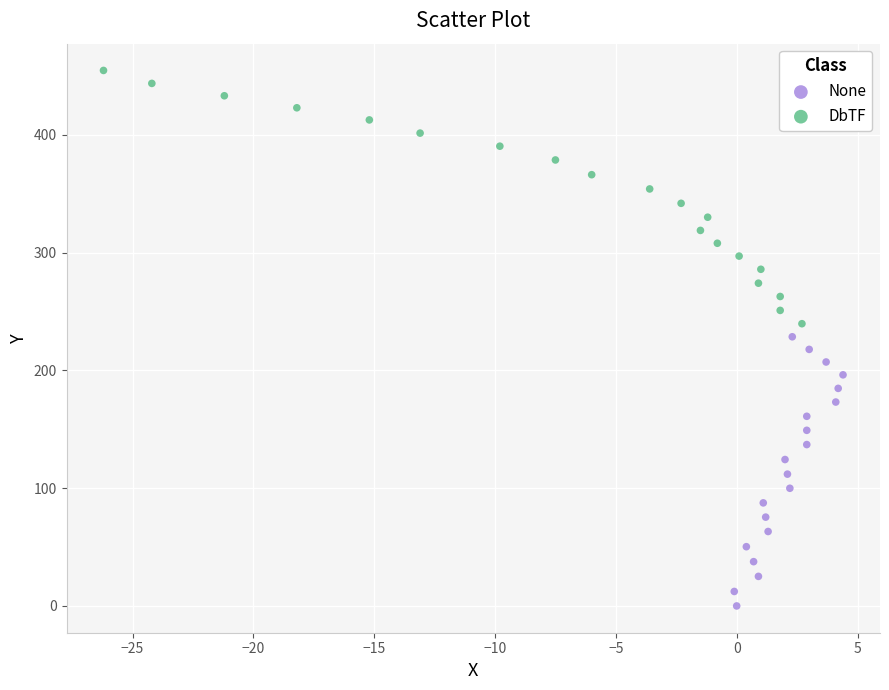

Which series contains the lowest Y value?

None